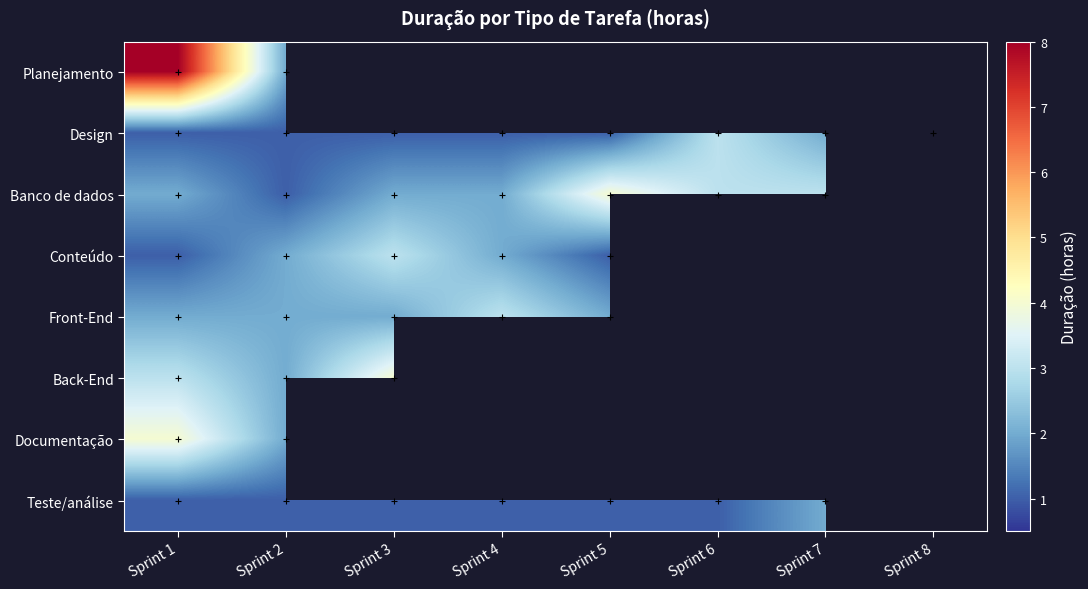

Rank the series by their maximum value, from highest to lowest.

Planejamento, Banco de dados, Back-End, Documentação, Design, Conteúdo, Front-End, Teste/análise